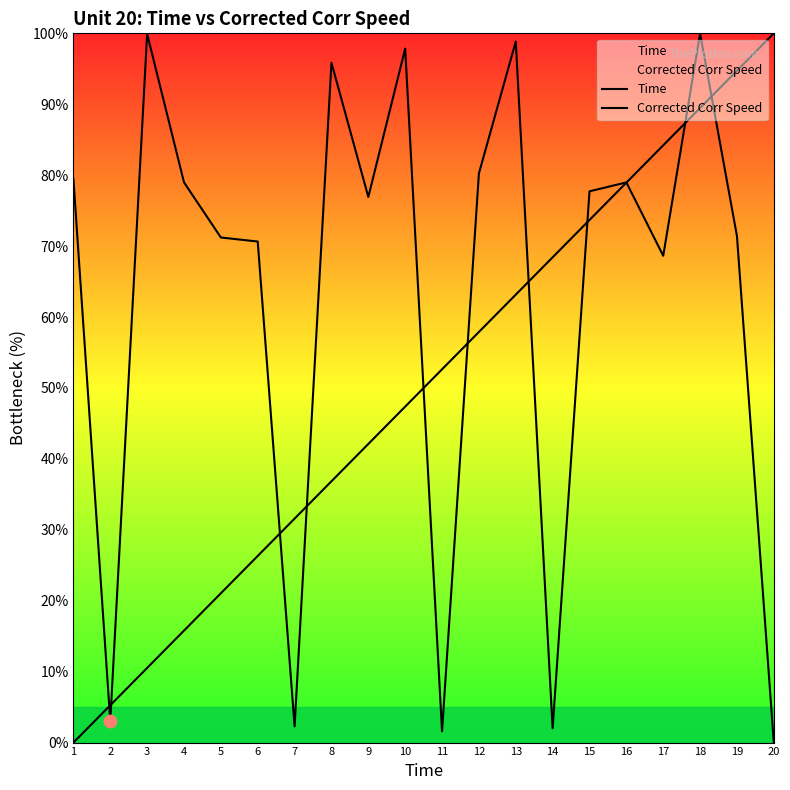

At how many categories does at least one series exceed 22?

19